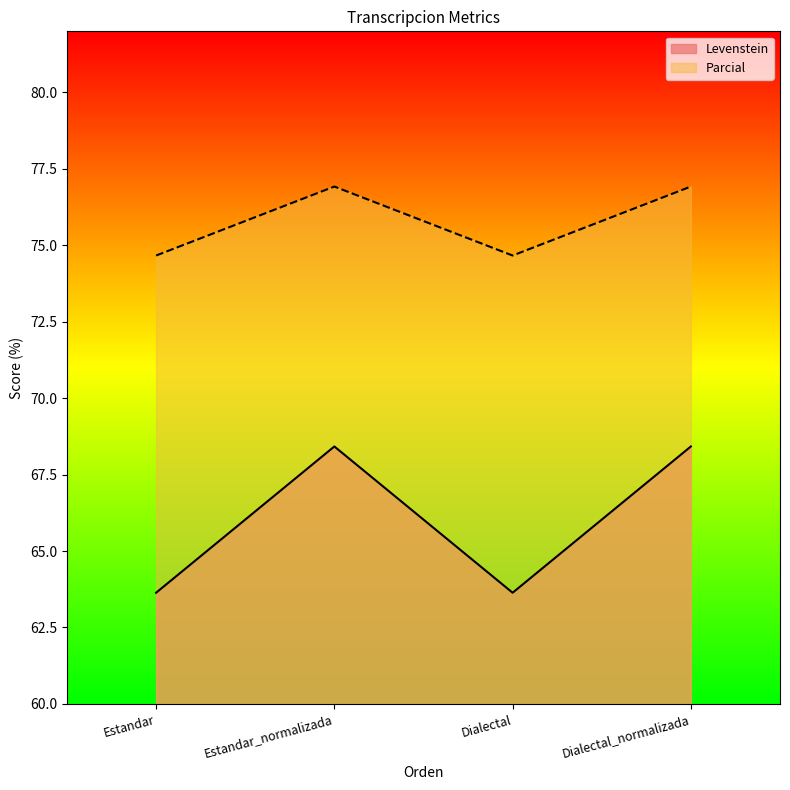

Rank the series at Estandar from lowest to highest value.

Levenstein, Parcial